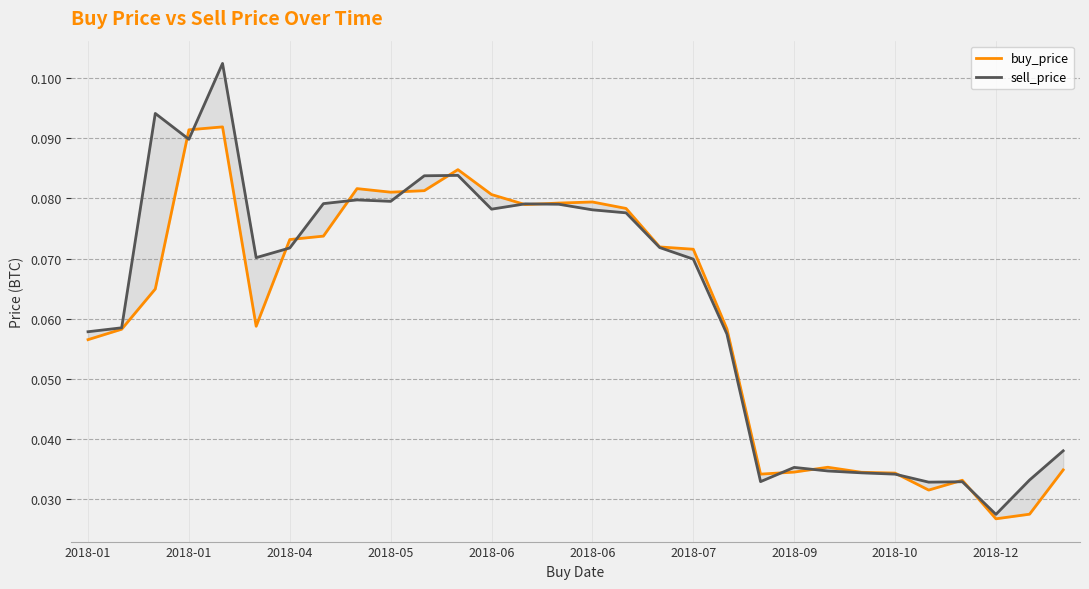

How many distinct data groups are displayed?

2